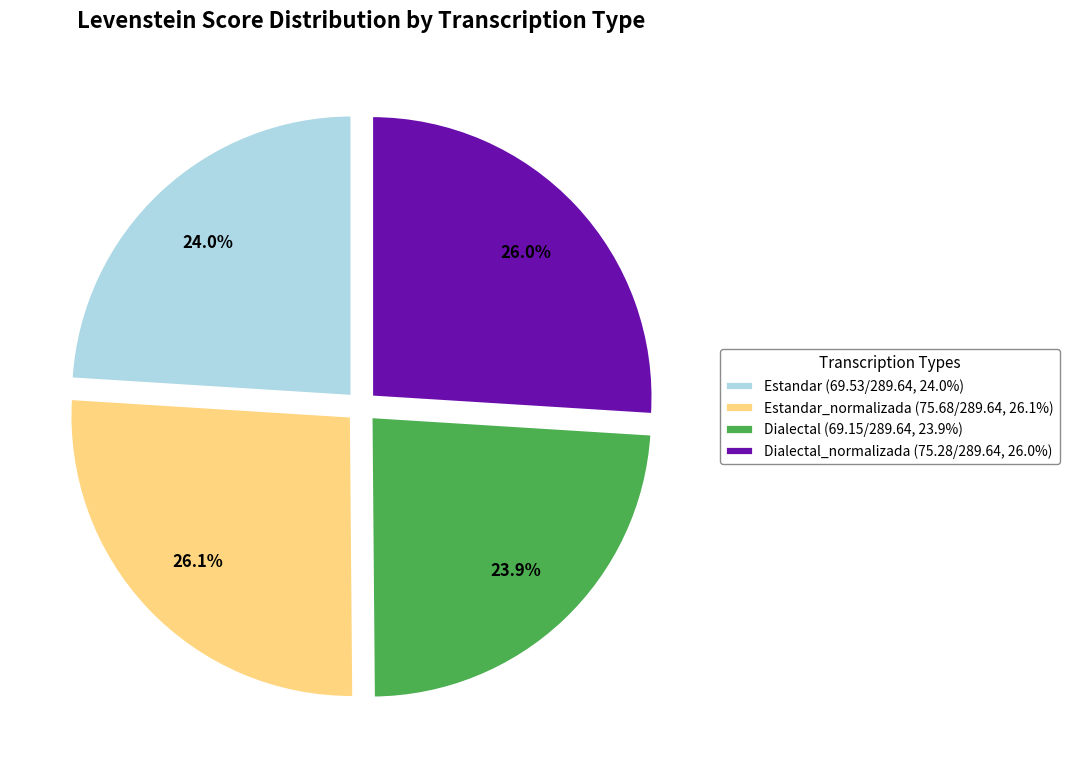

Does any single category account for the majority?

No